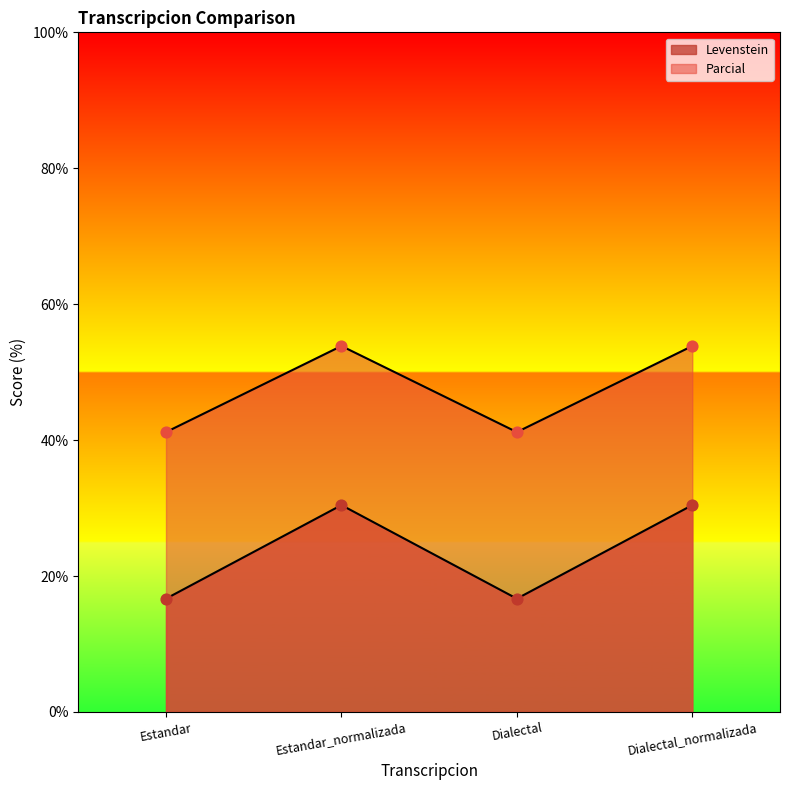

Which series has the largest total across all categories?

Parcial